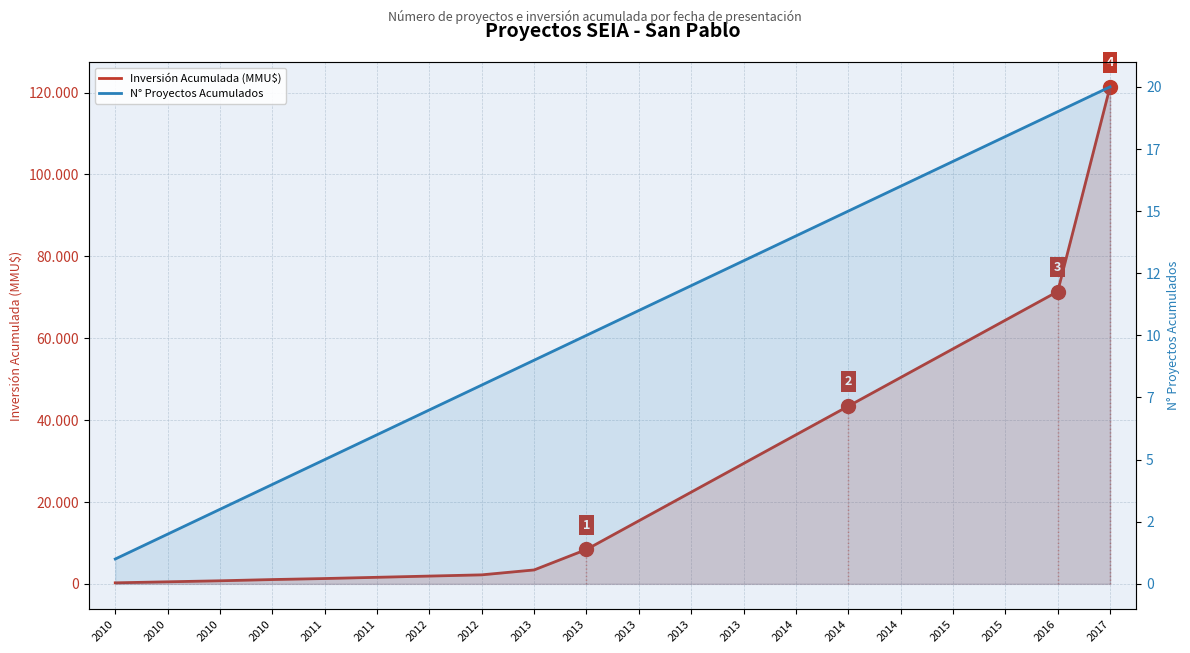

List the labels in order of N° Proyectos Acumulados value, smallest first.

2010, 2010, 2010, 2010, 2011, 2011, 2012, 2012, 2013, 2013, 2013, 2013, 2013, 2014, 2014, 2014, 2015, 2015, 2016, 2017